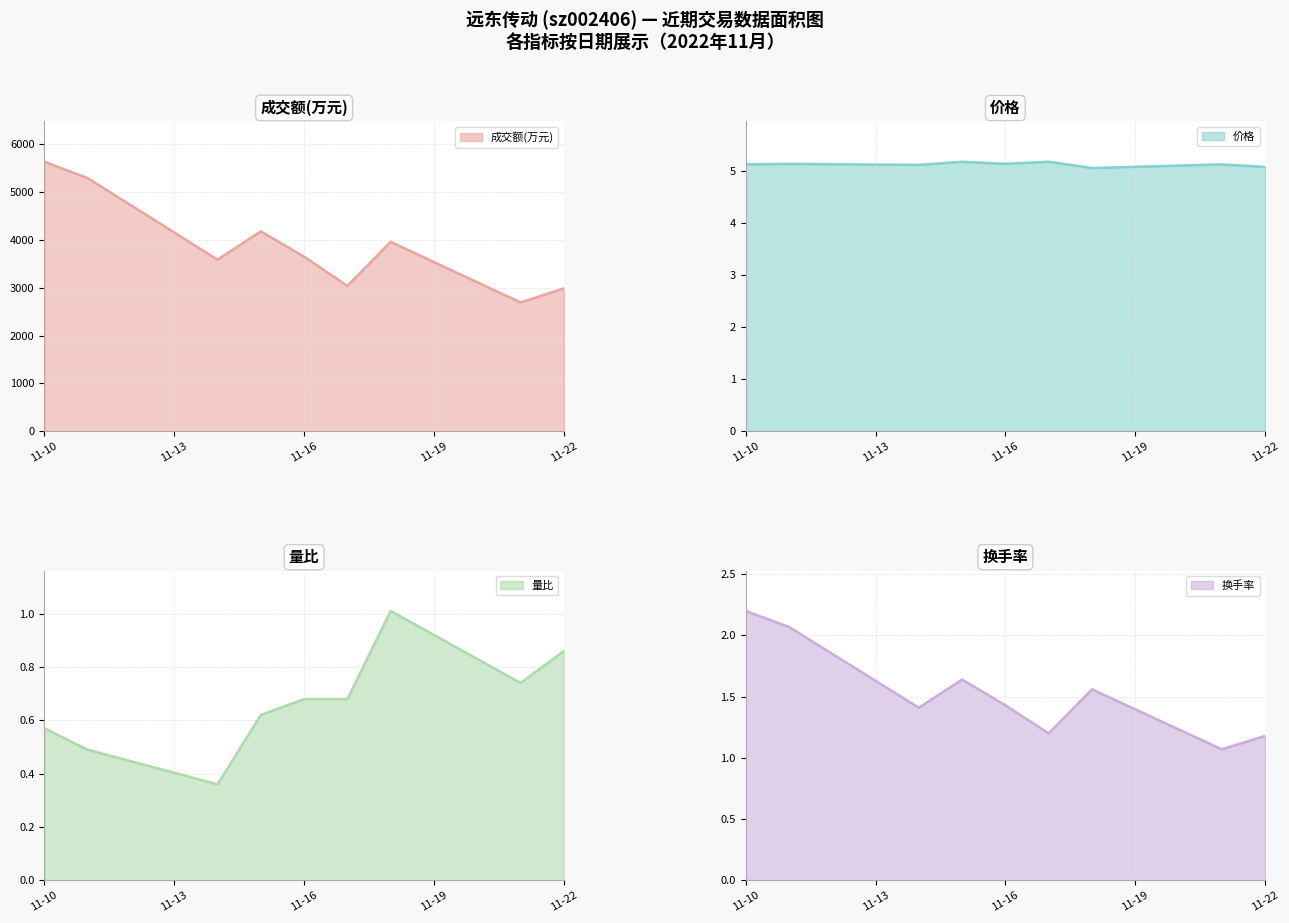

What is the average value of the 换手率 series?

1.5